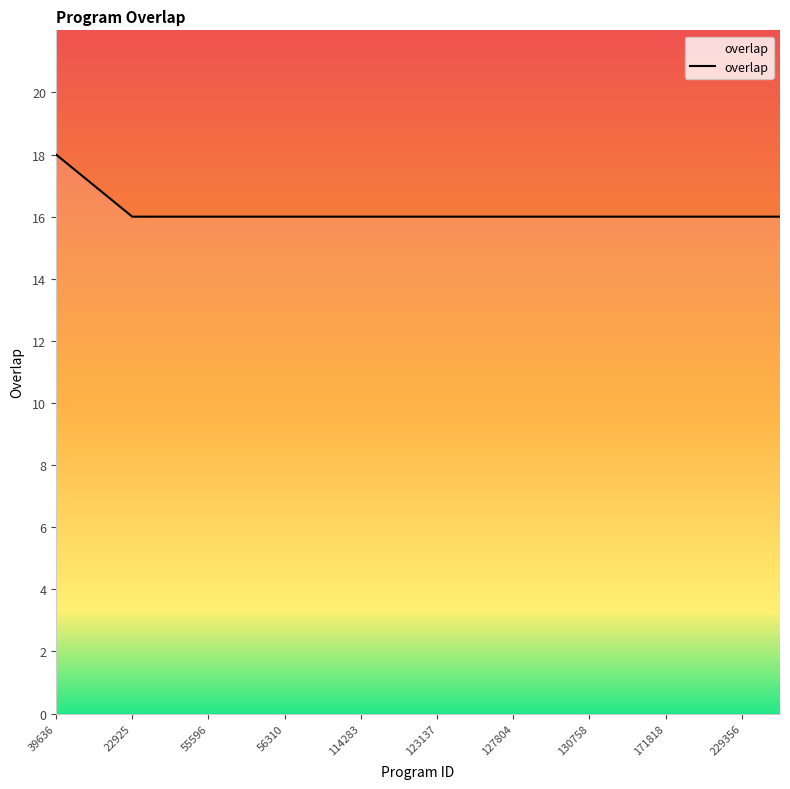

What is the smallest value displayed?

16